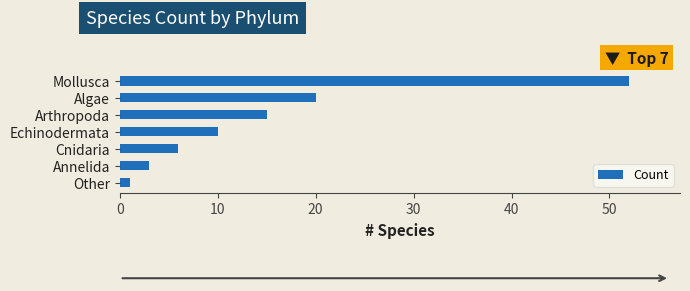

At which label is the value closest to 26?

Algae